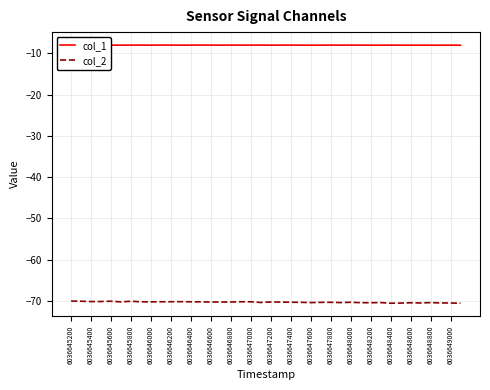

True or false: col_2 and col_1 cross at least once.

False